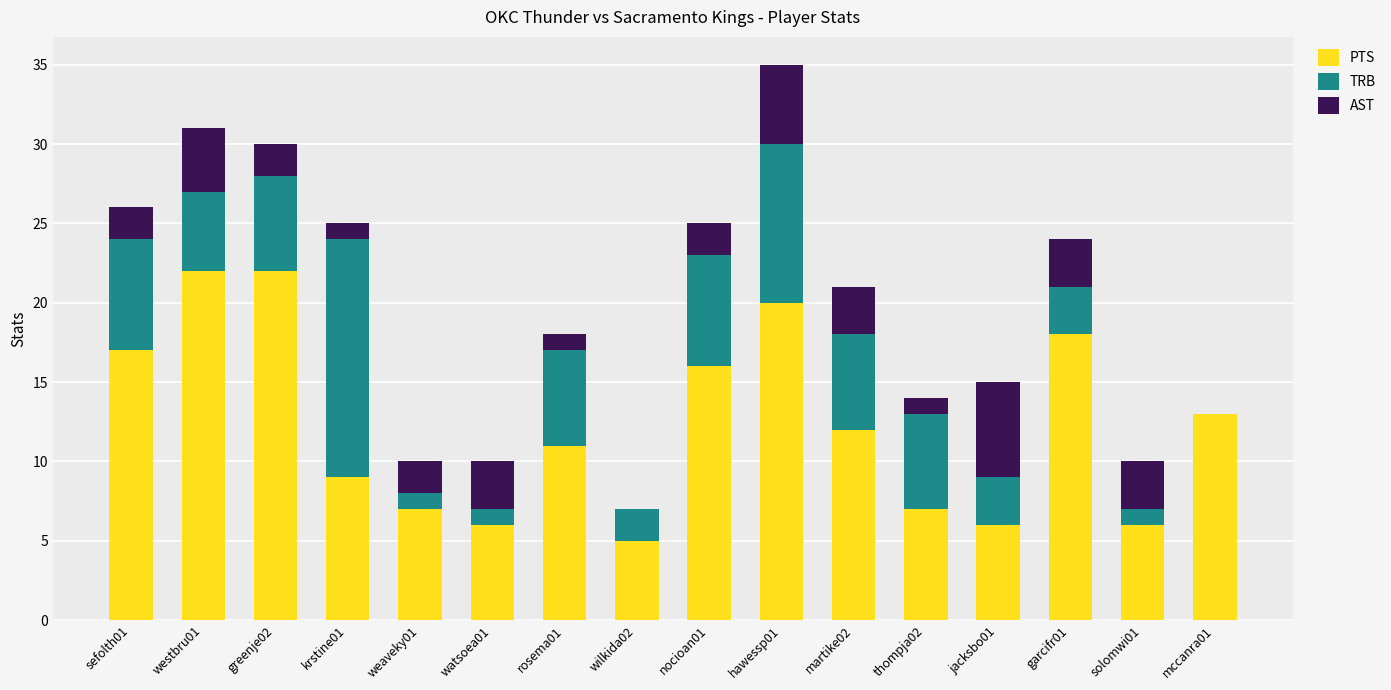

What is the highest value of the PTS series?

22